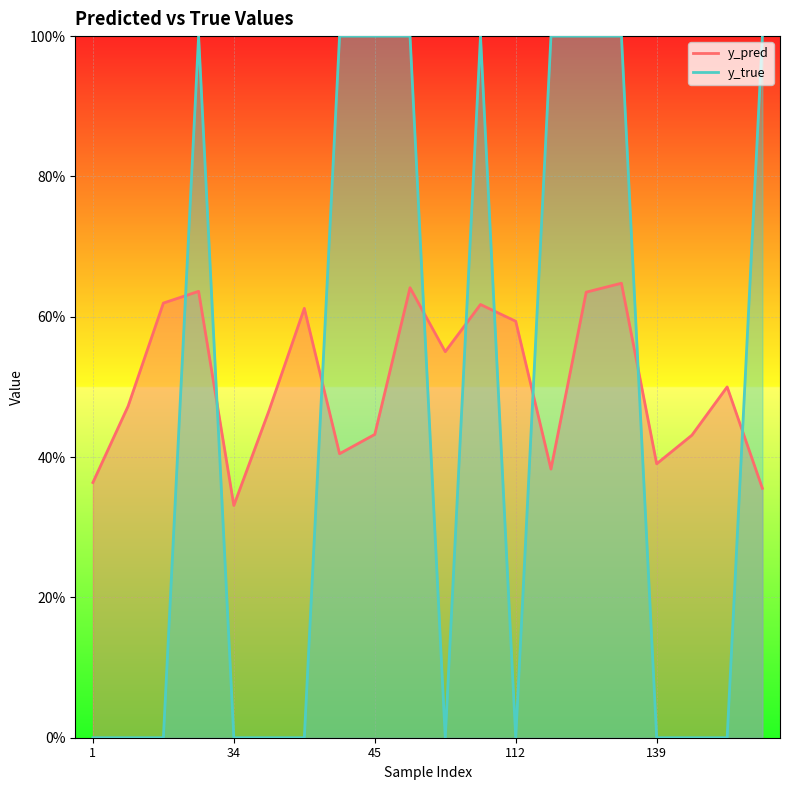

What is the value of the y_true point at the 14th from the left?

1.0